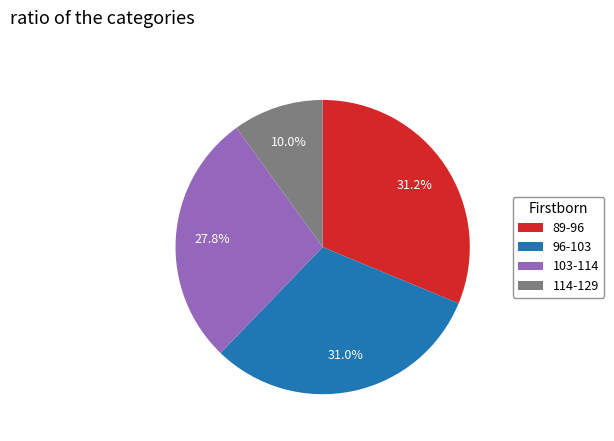

To the nearest percent, what is the average slice percentage?

25%